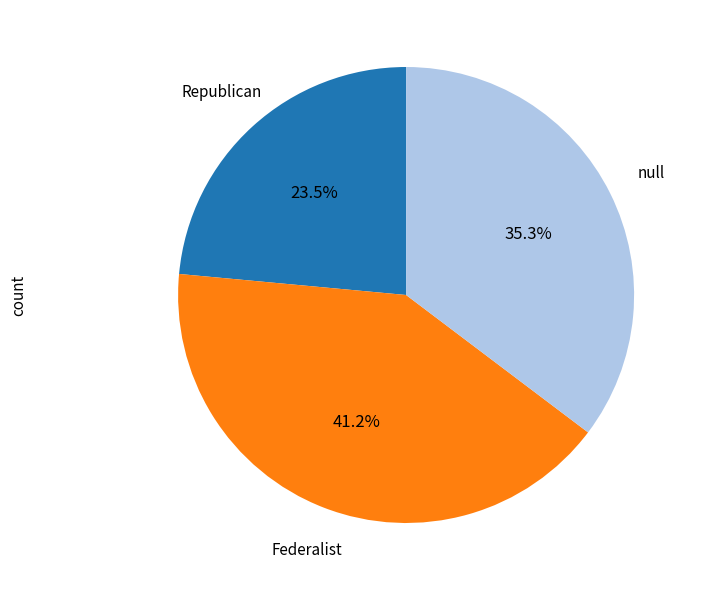

Is there any slice that represents more than half of the pie?

No